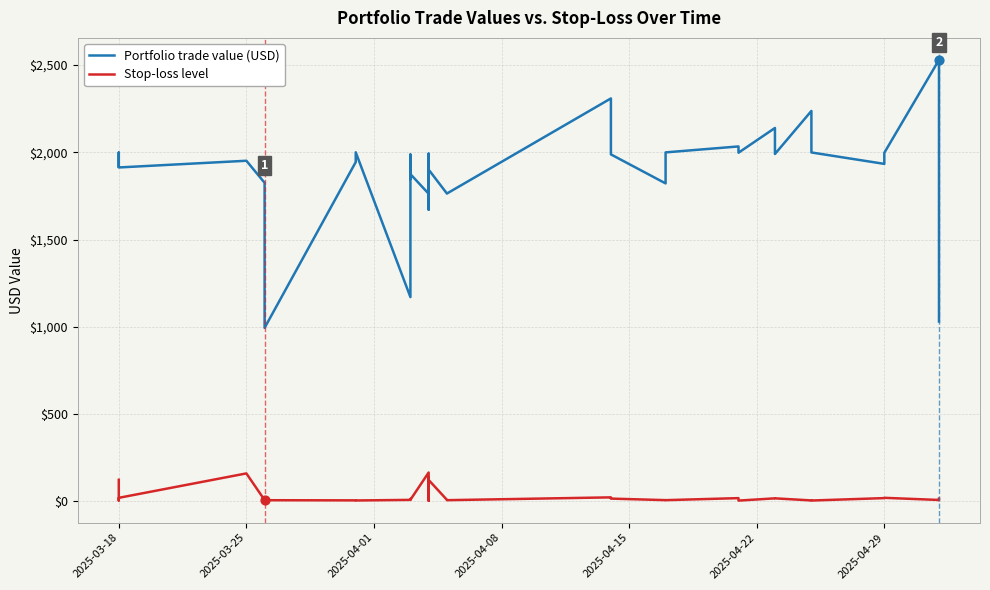

Is the value of Stop-loss level at 10 greater than the value of Portfolio trade value (USD) at 16?

No